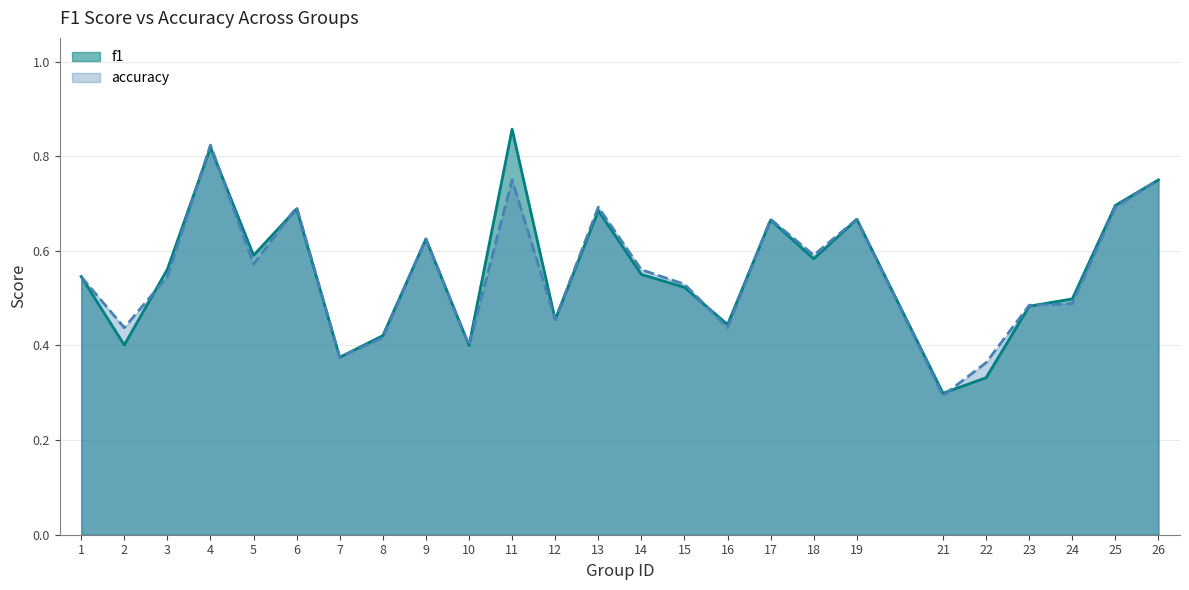

How many interior local peaks does the accuracy series have?

7